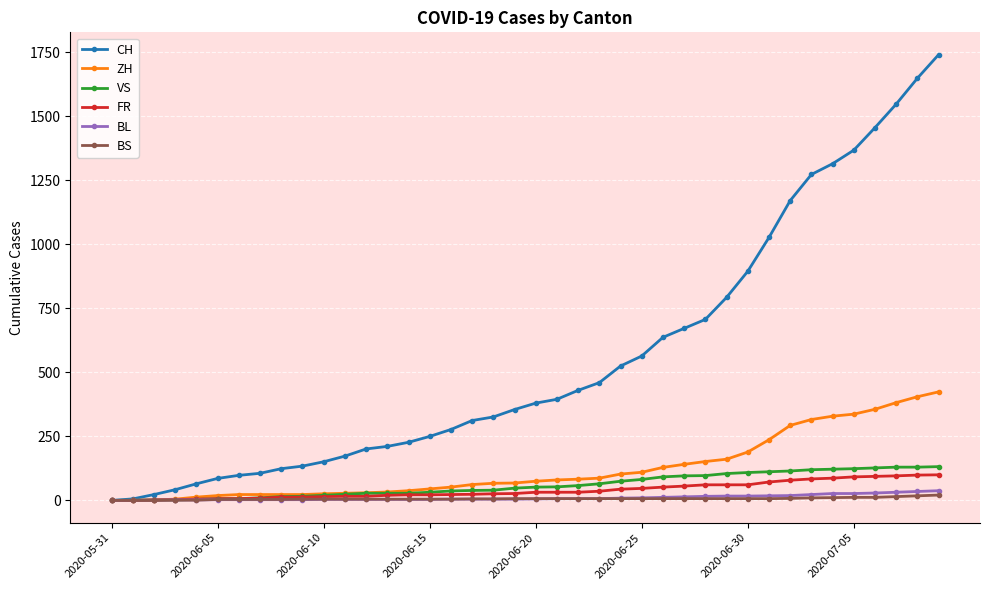

What is the maximum value for ZH?

424